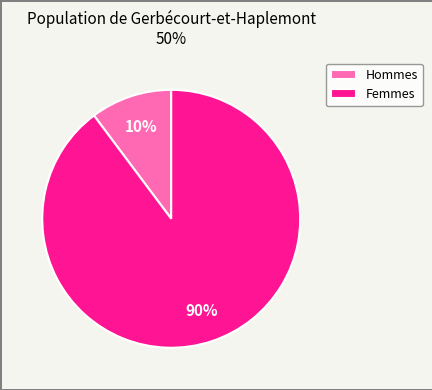

True or false: Femmes accounts for 80% of the total.

False